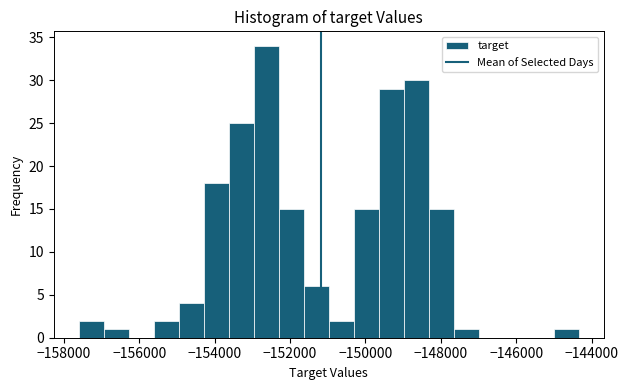

Read against the x-axis, roughly where is the centre of the tallest bar?

-152600